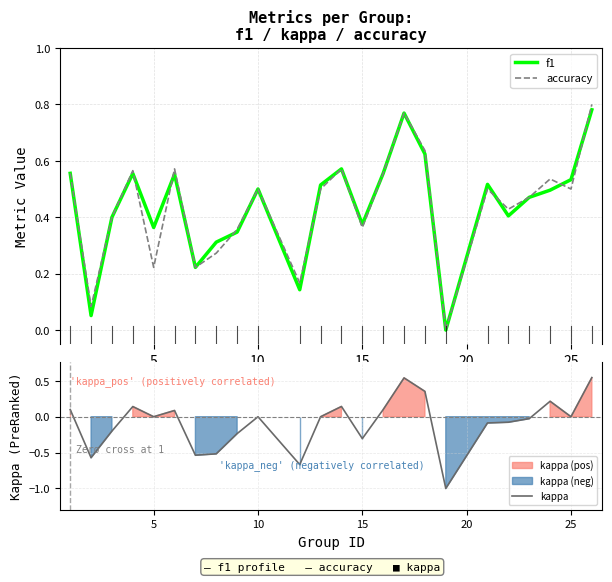

What are all the series names shown in the legend?

f1, accuracy, kappa